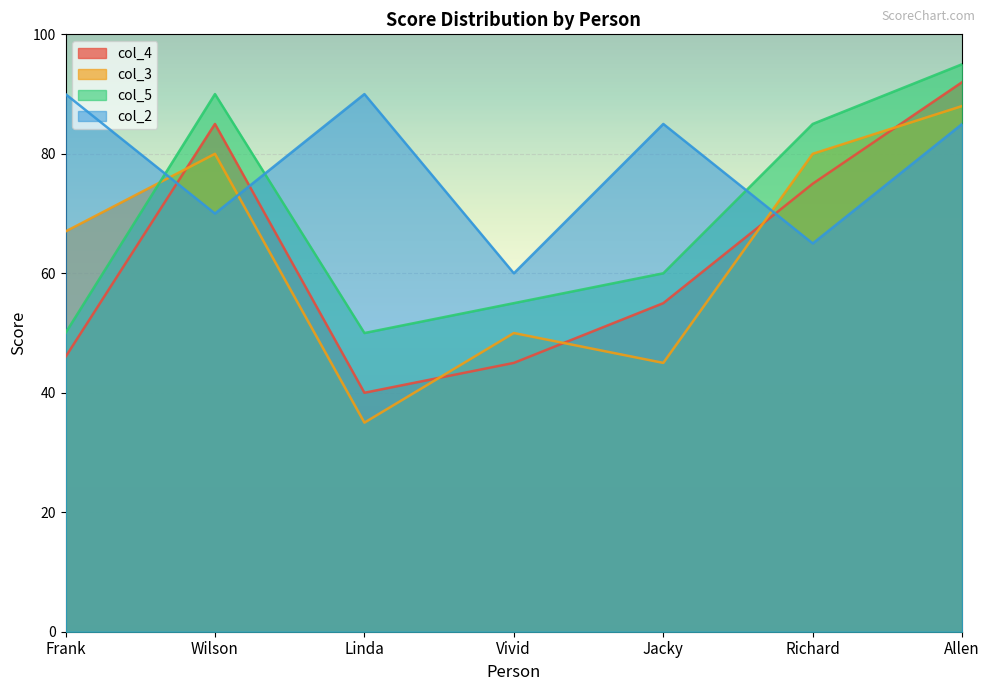

Where is col_3 nearest to the value 61?

Frank